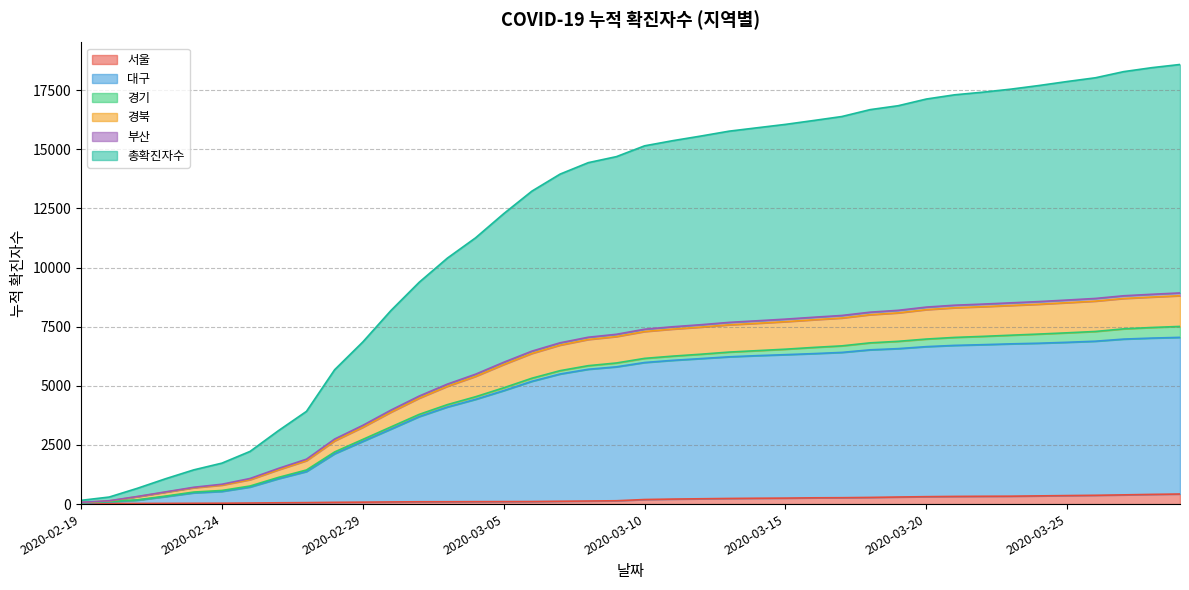

What is the minimum value for 경북?

75